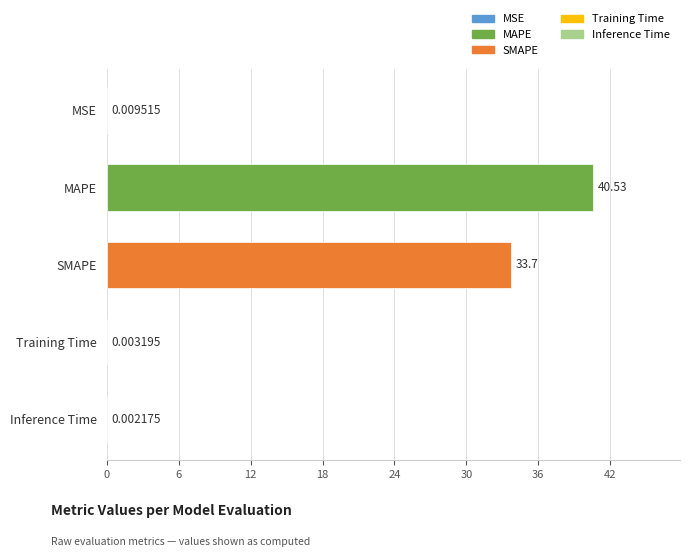

What value does the data have at SMAPE?

33.7